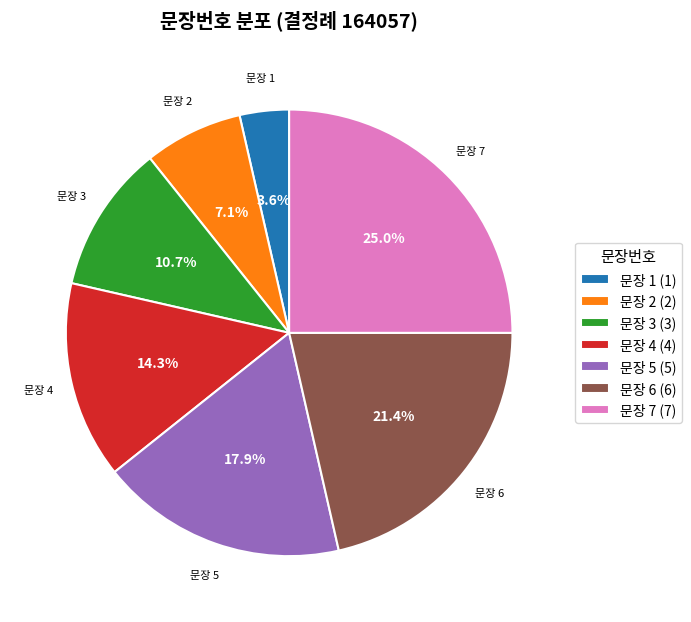

What percentage is NOT represented by 문장 5 (5)?

82.1%